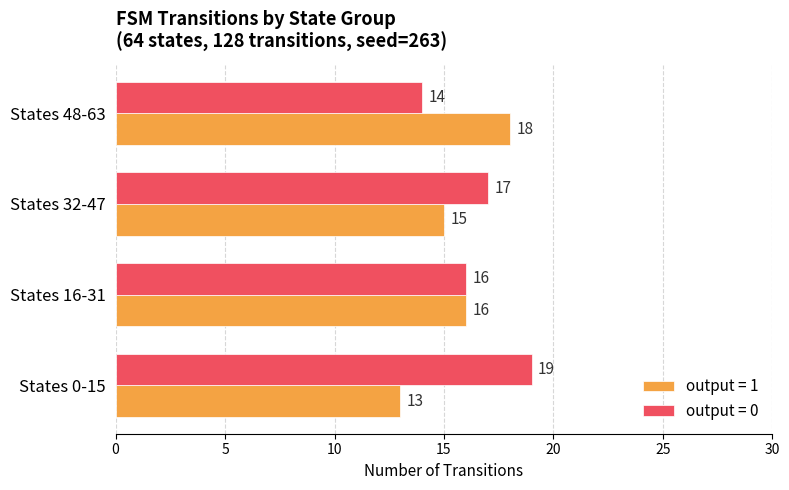

The output = 0 series shows 22 at States 48-63. True or false?

False